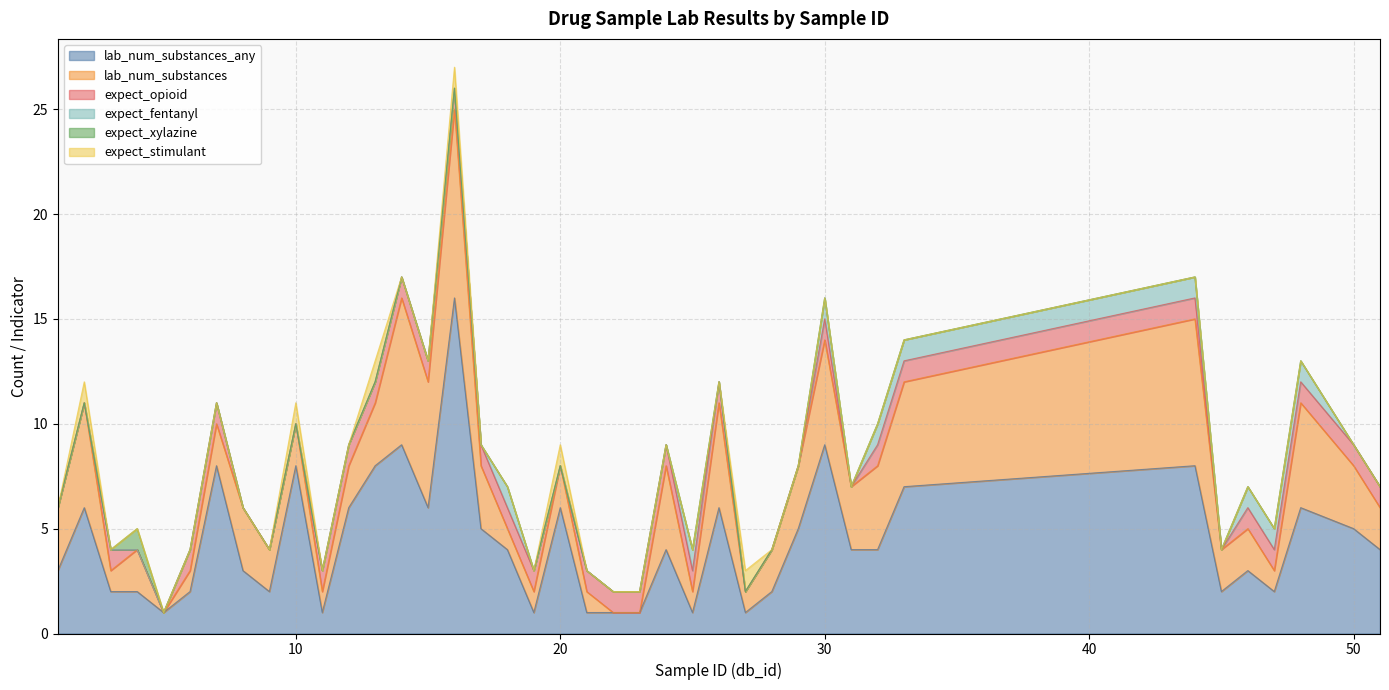

The value of lab_num_substances_any at 28 is 2. True or false?

True